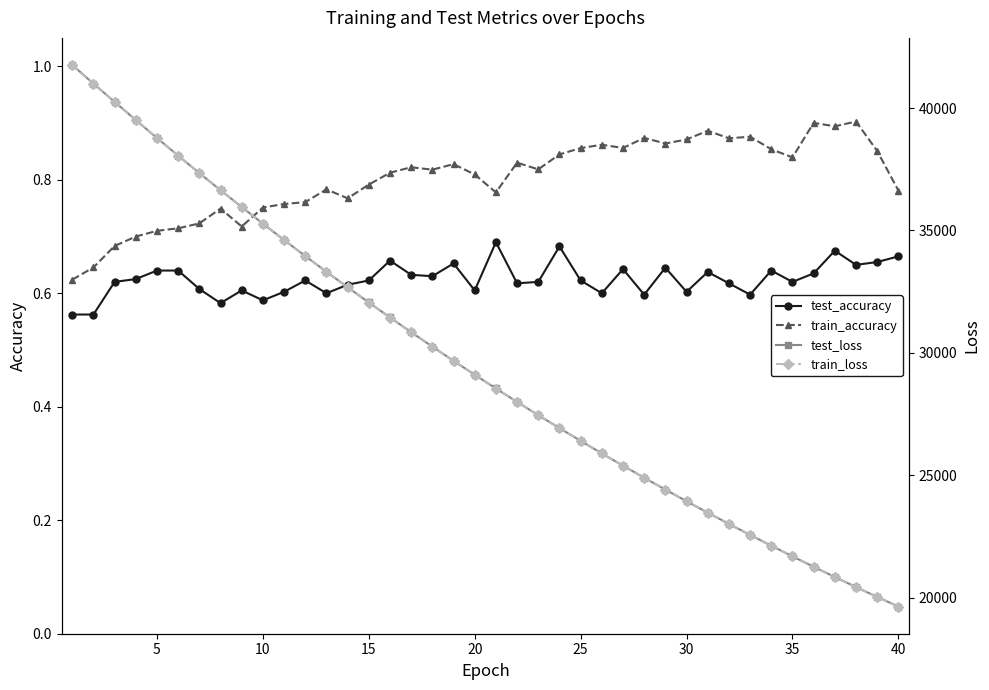

Count the test_accuracy values in the range 0 to 1.

40